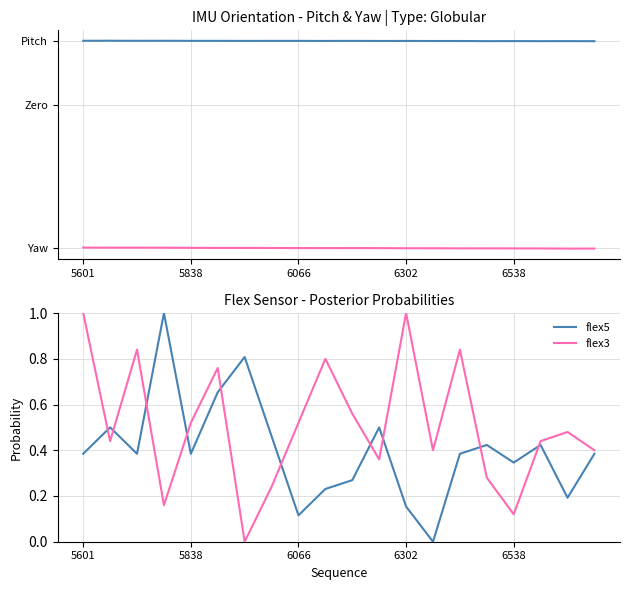

What is the value of the flex5 point at the 11th from the left?

0.3